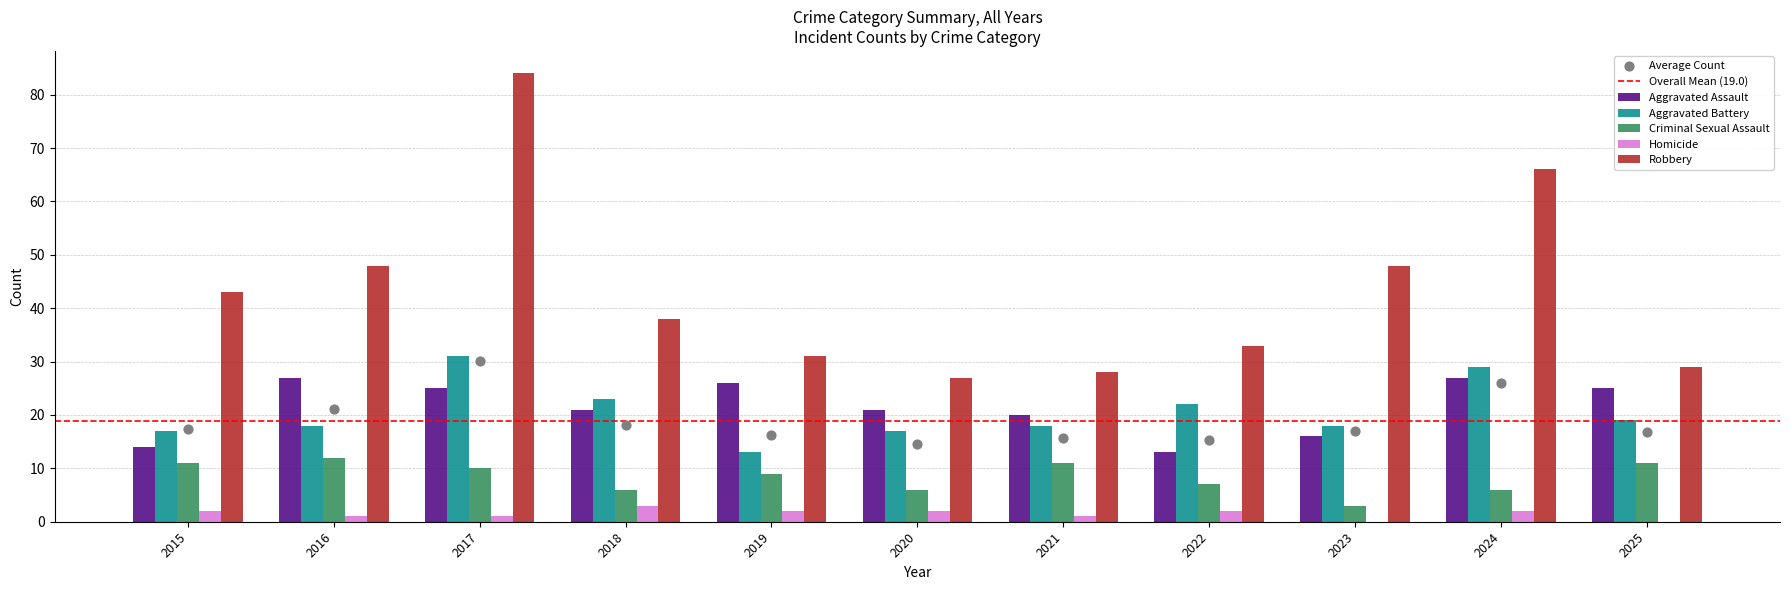

At how many categories does at least one series exceed 11?

11